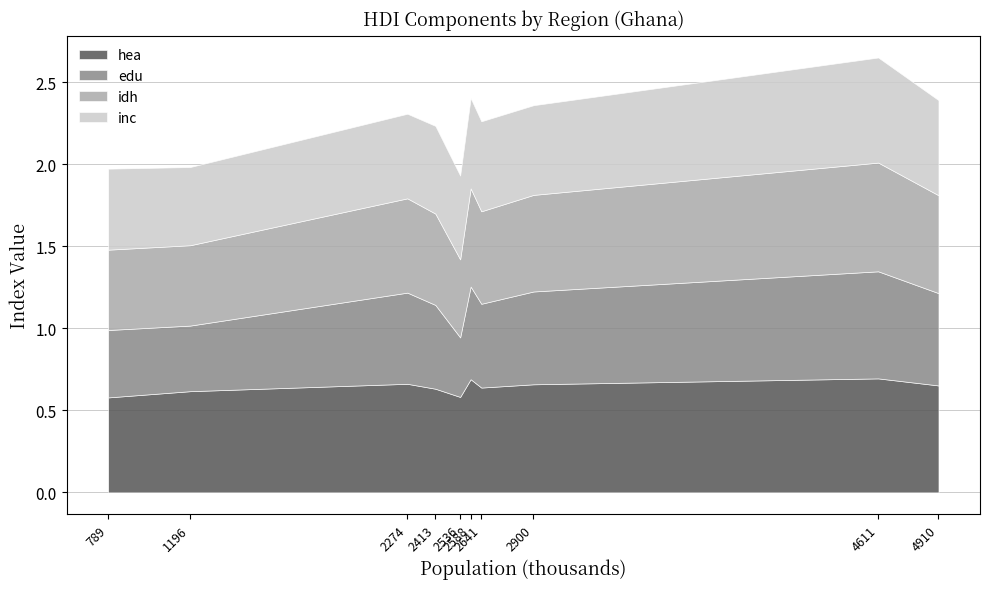

Read the inc value at Western.

0.6